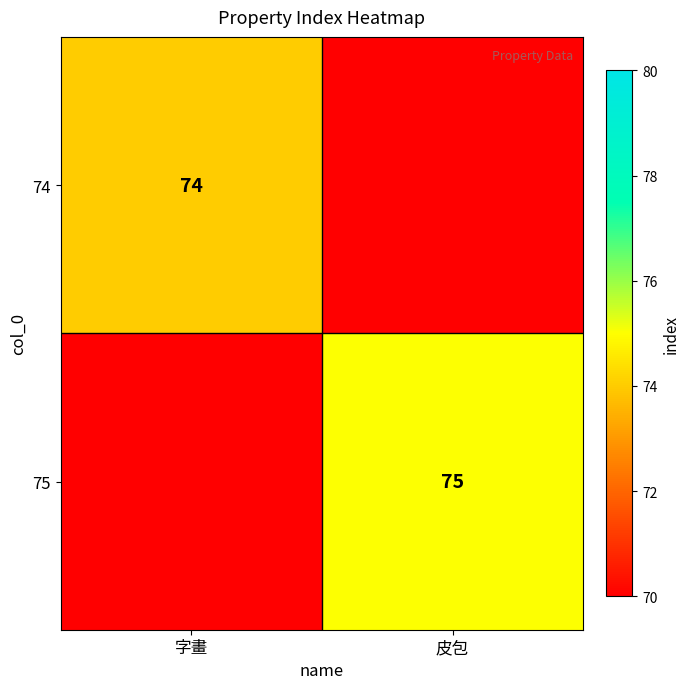

Is it true that 75 equals 75 at 皮包?

True